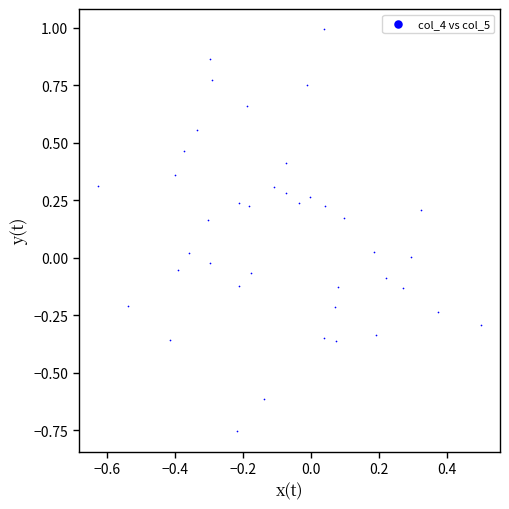

What is the range of X values (max minus min)?

1.1